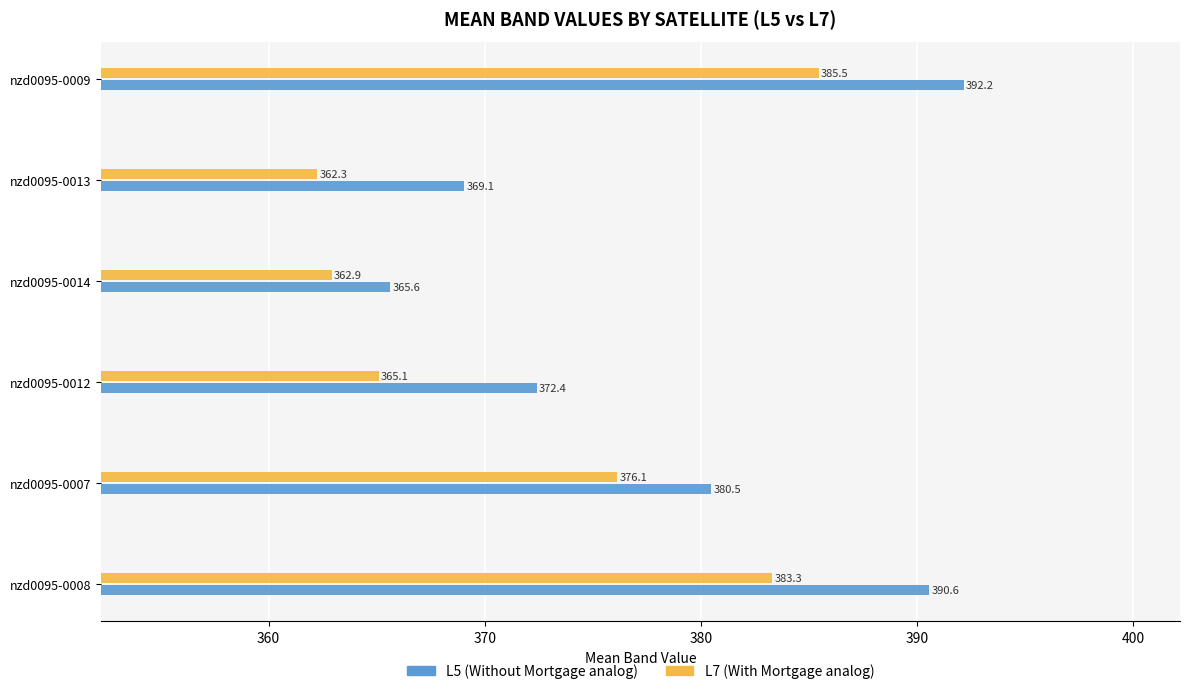

At which category is the sum across all series the highest?

nzd0095-0009